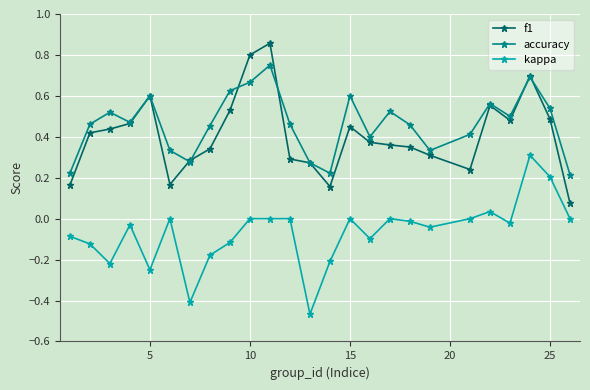

True or false: f1 and kappa cross at least once.

False